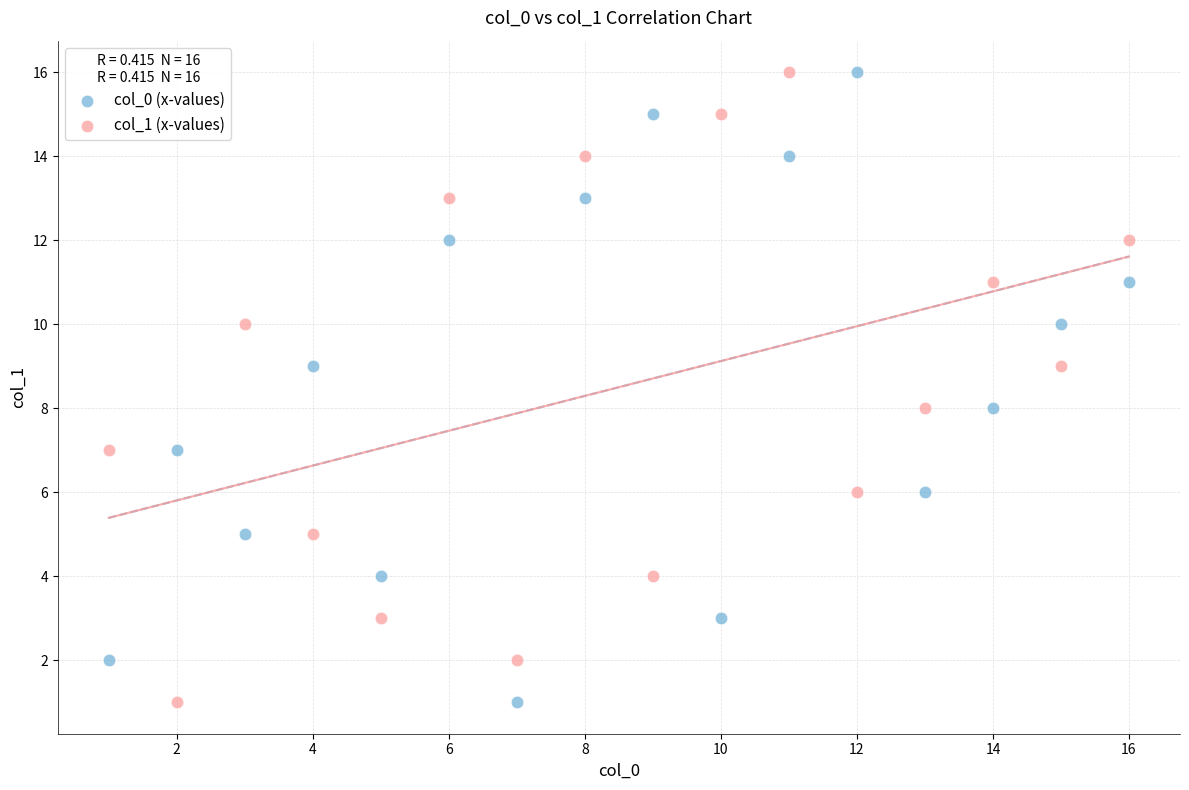

What are all the series names shown in the legend?

col_0 (x-values), col_1 (x-values)